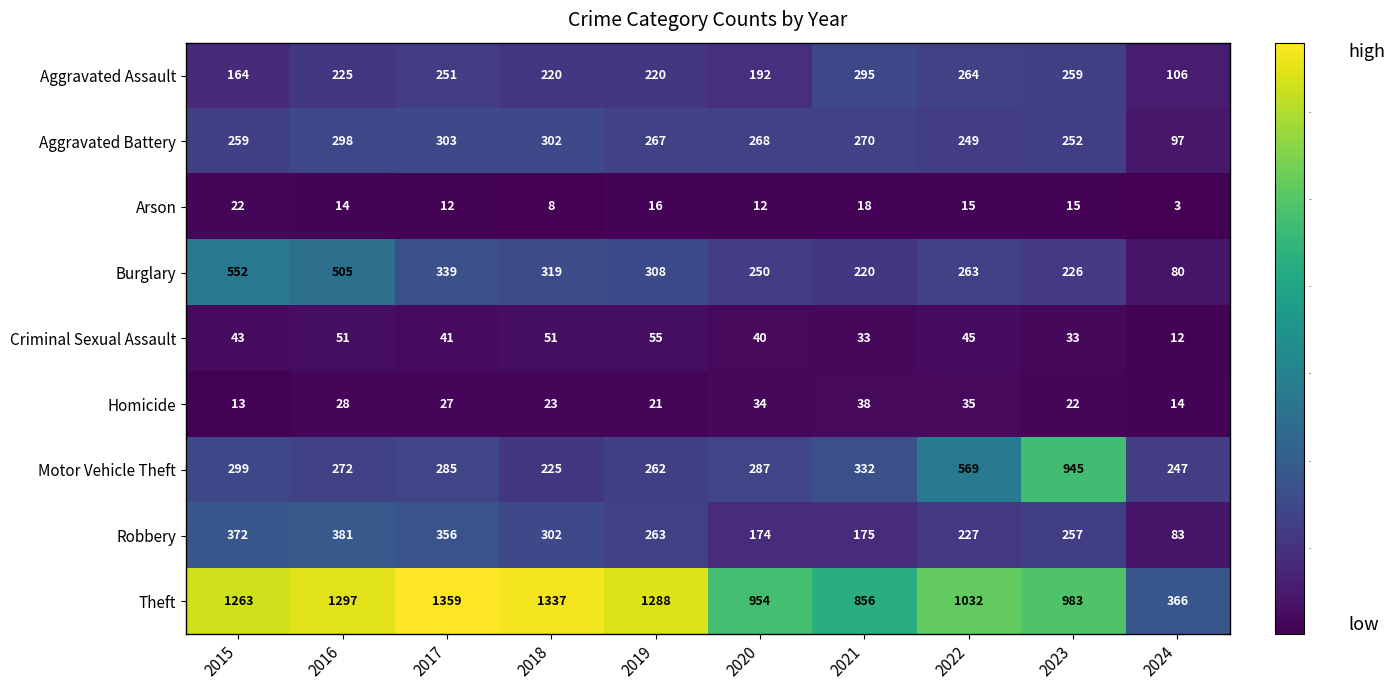

What is the total value across all series at 2015?

2987